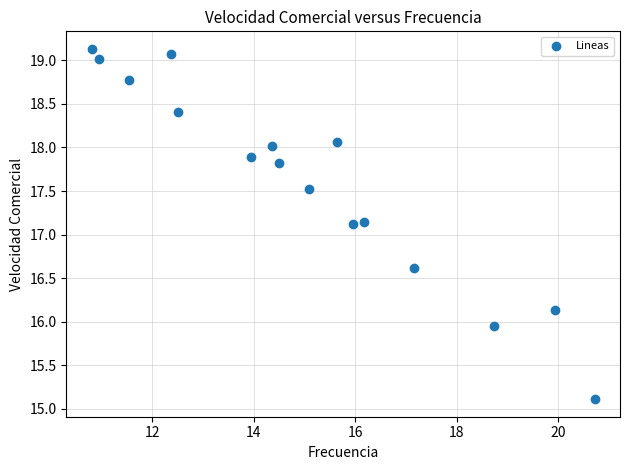

What is the range of Y values (max minus min)?

4.0